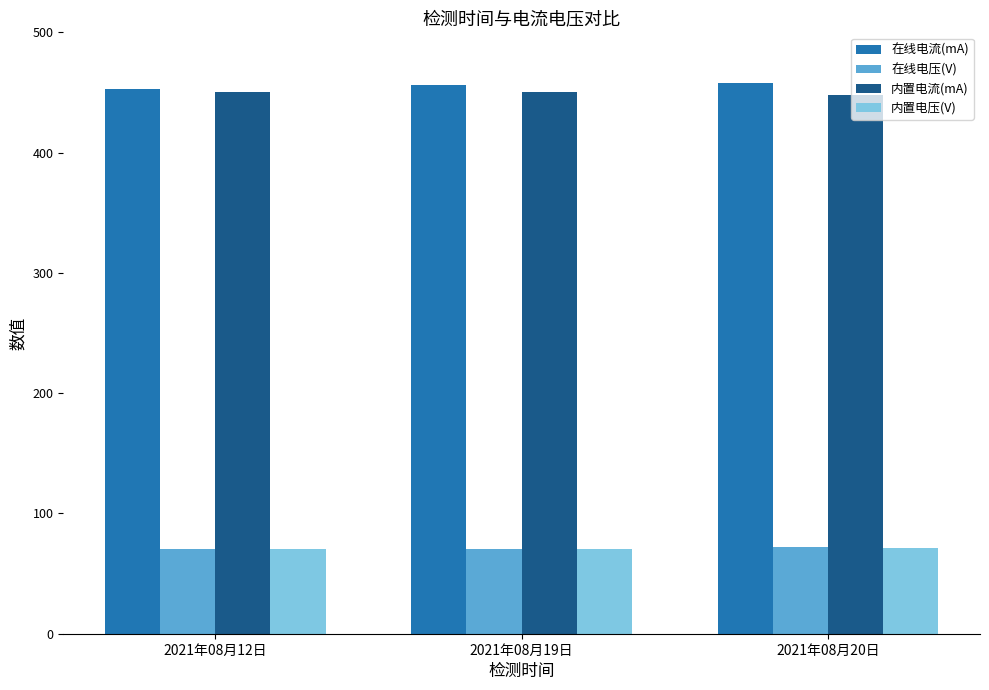

What is the label of the 1st bar from the right?

2021年08月20日